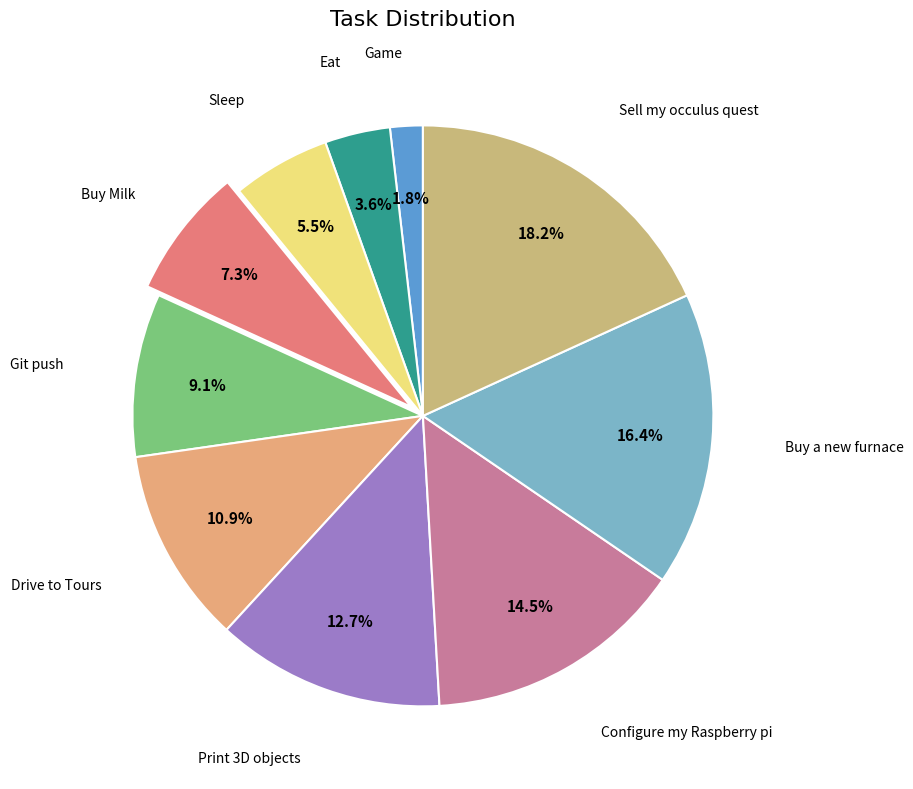

How many slices are in this pie chart?

10